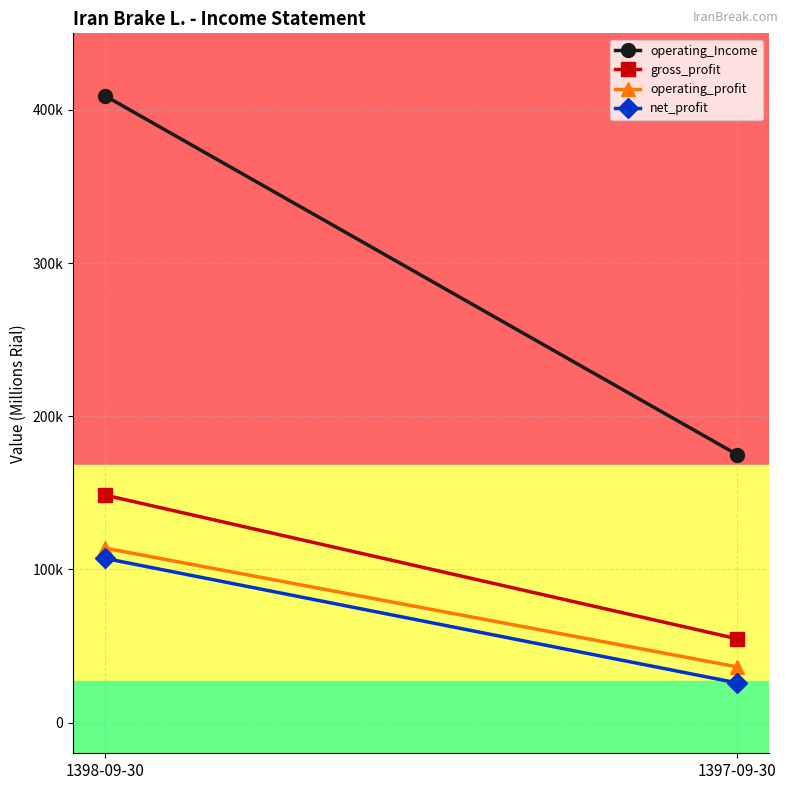

Reading right to left, list all the values displayed in this chart.

operating_Income: 174994	409285
gross_profit: 54734	148587
operating_profit: 36412	113986
net_profit: 25932	107246